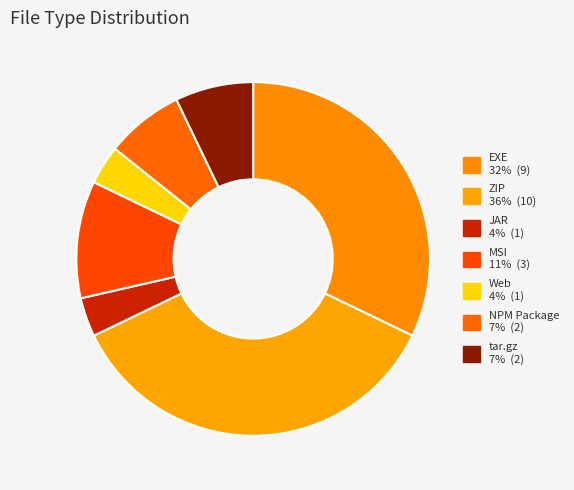

What is the largest slice in the pie chart?

ZIP